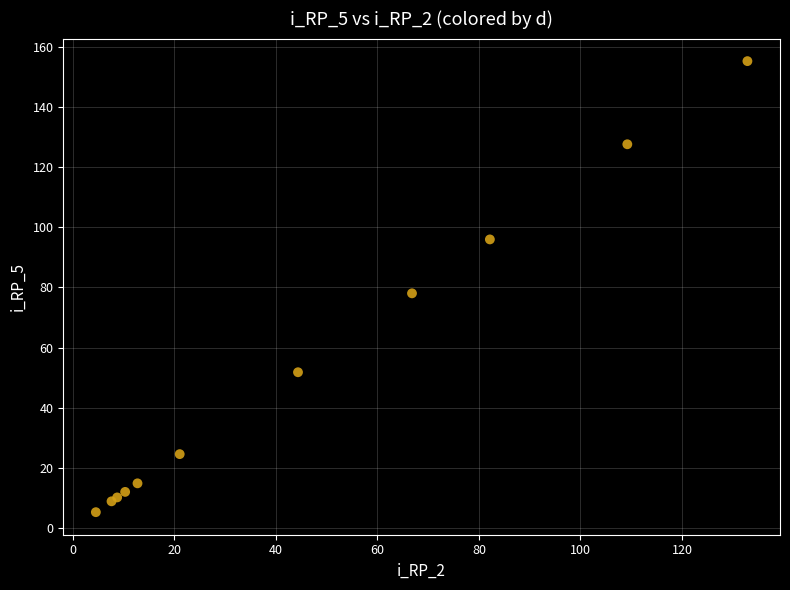

What Y value in the scatter plot is closest to 80?

78.0